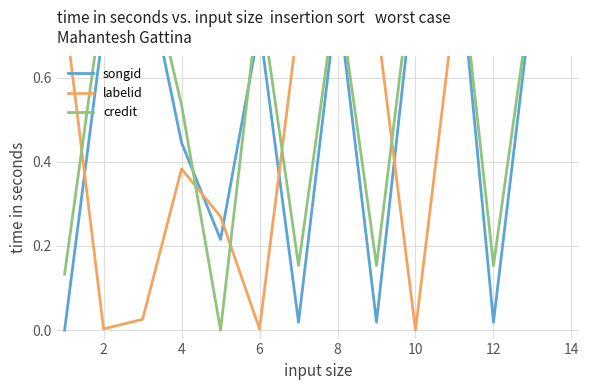

At which category is the sum across all series the highest?

10